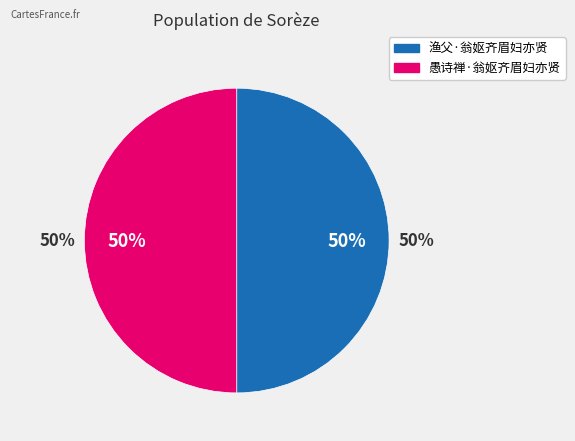

What is the majority slice?

愚诗禅·翁妪齐眉妇亦贤